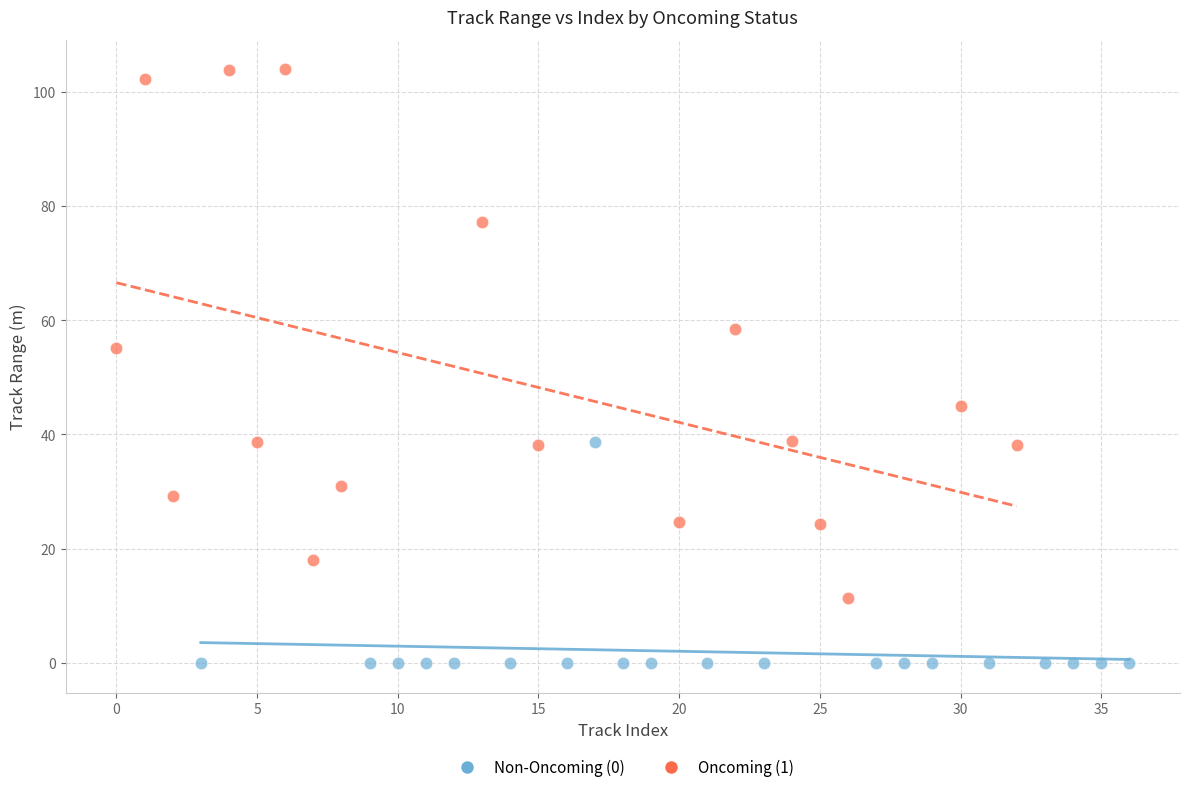

Which series contains the highest Y value?

Oncoming (1)